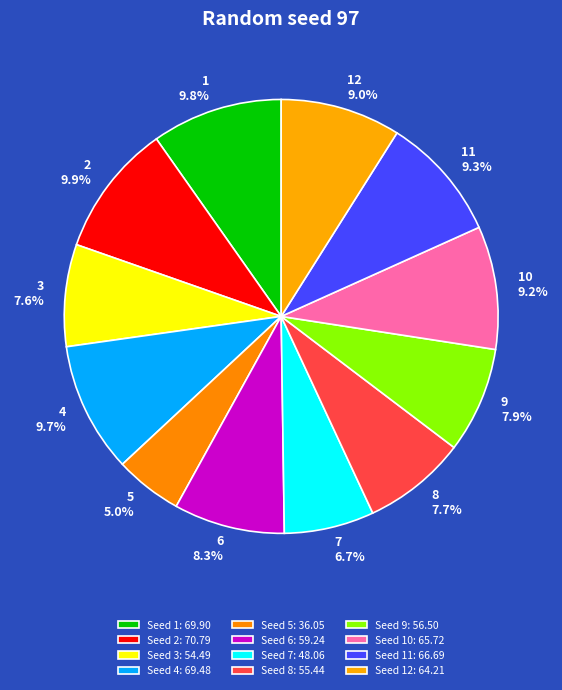

To the nearest percent, what is the average slice percentage?

8%